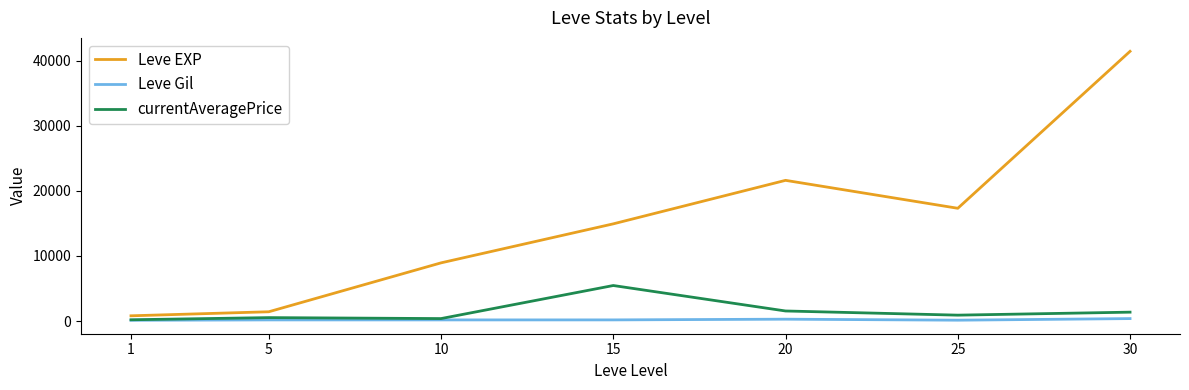

At which category is the sum across all series the highest?

30